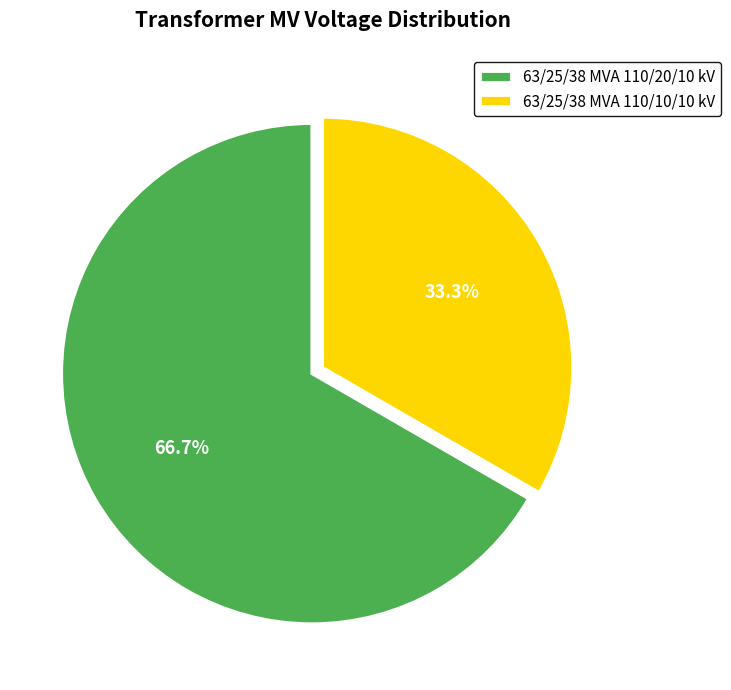

To the nearest percent, what is the difference between the largest and smallest slice percentages?

33%